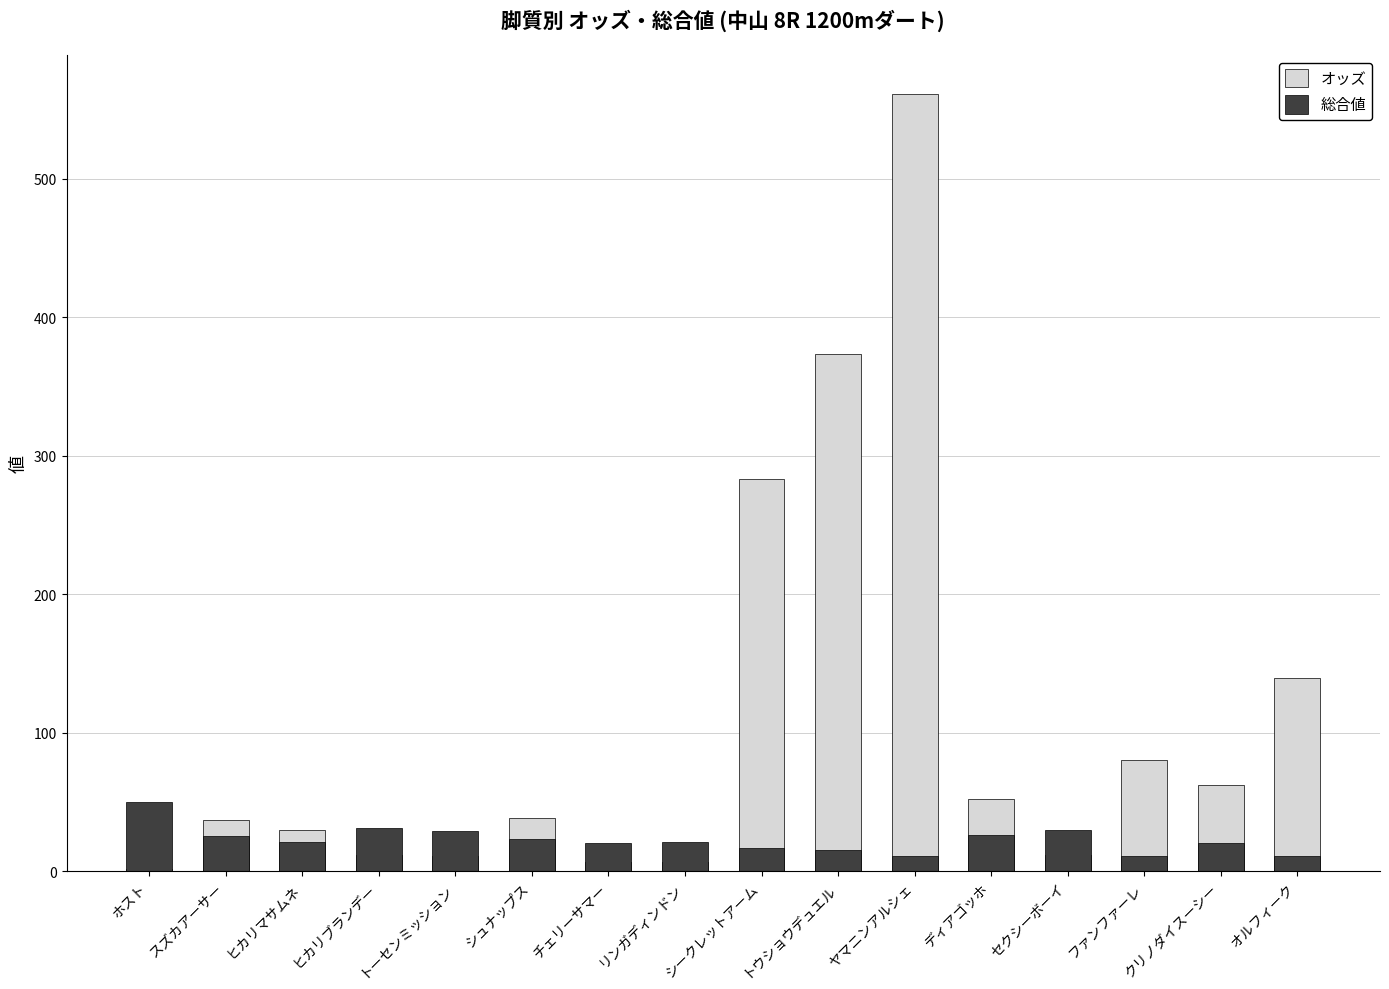

What is the label of the 12th bar from the left?

ディアゴッホ